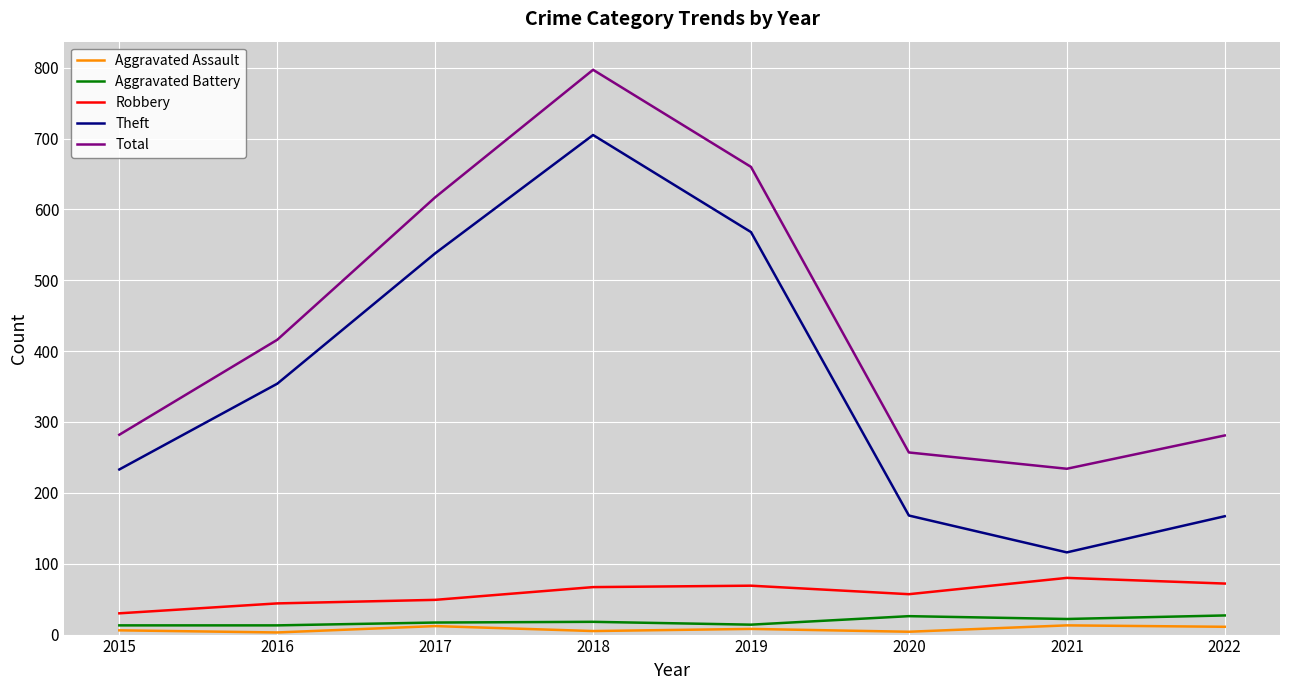

Is it true that Aggravated Assault equals 5 at 2018?

True